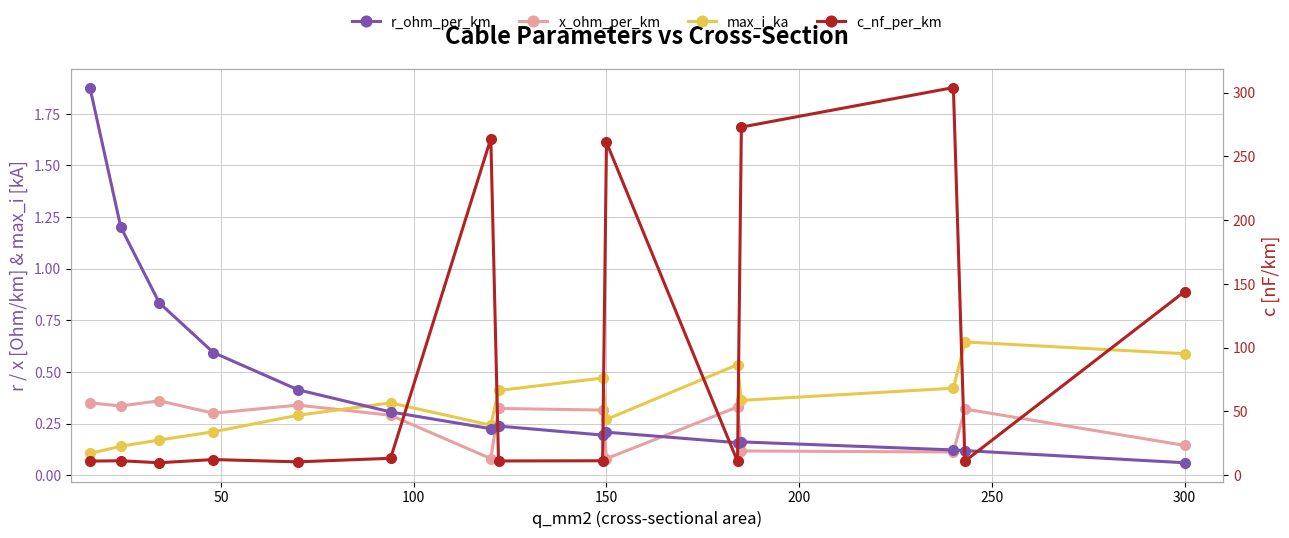

How many values in the c_nf_per_km series are below 11?

3